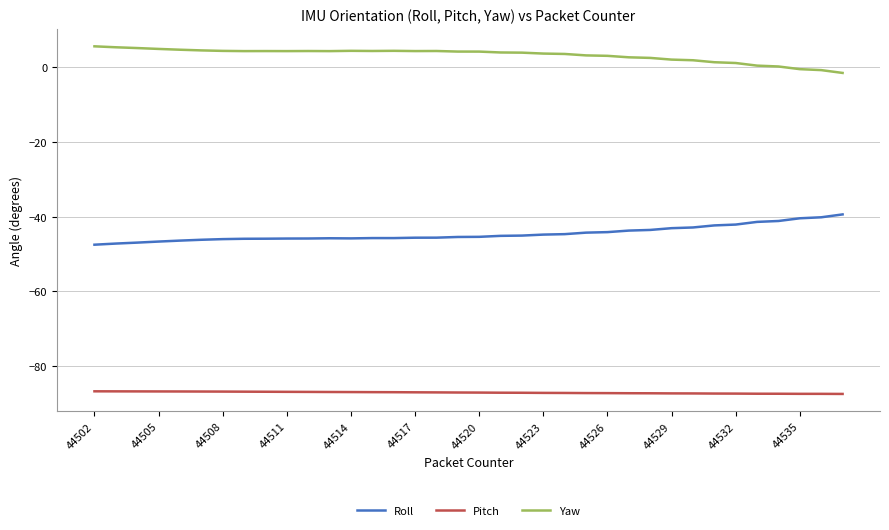

What are all the series names shown in the legend?

Roll, Pitch, Yaw